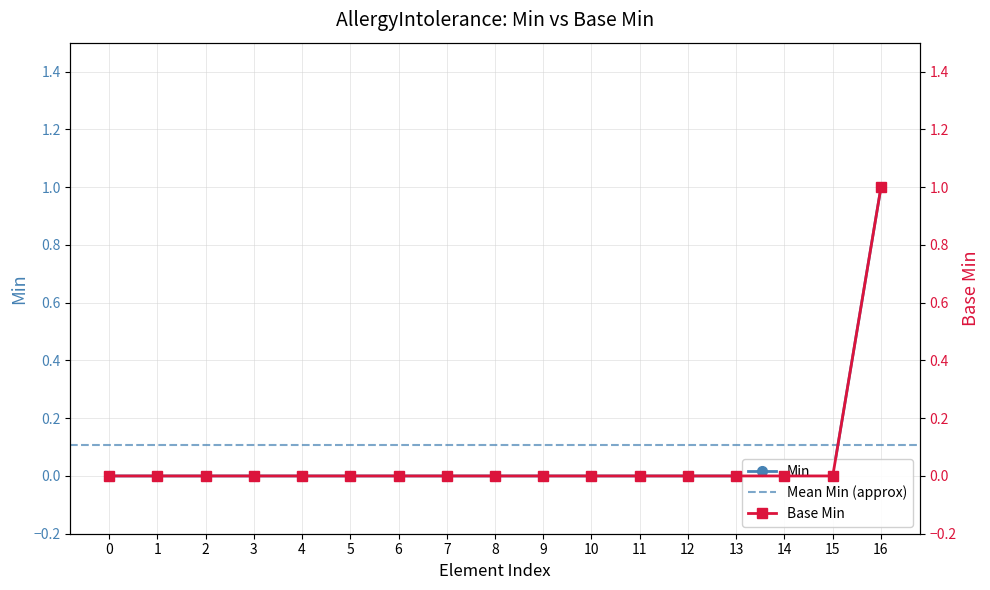

Is it true that Min equals 0 at 12?

True